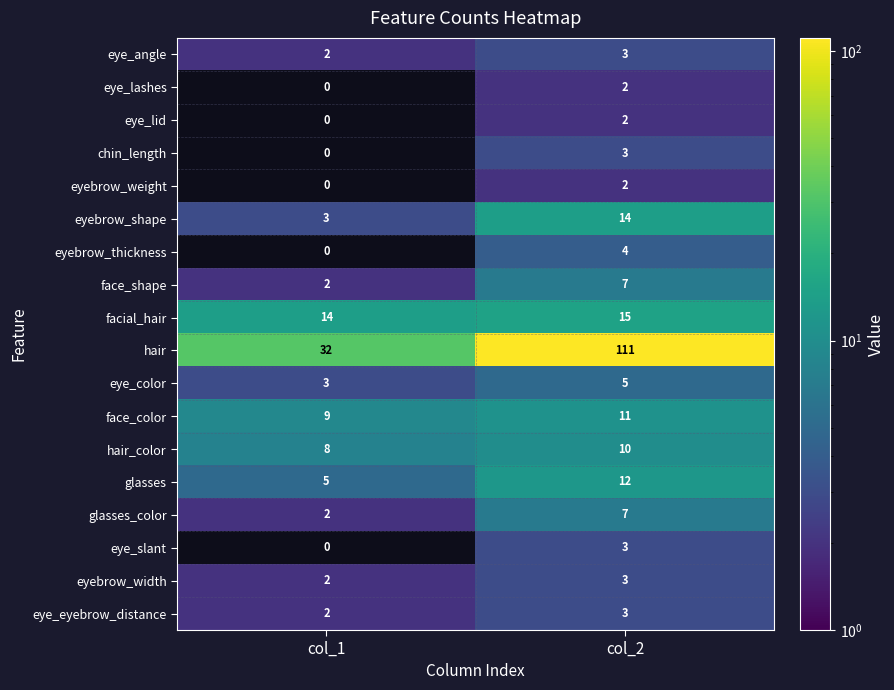

Rank the categories by face_shape value from highest to lowest.

col_2, col_1